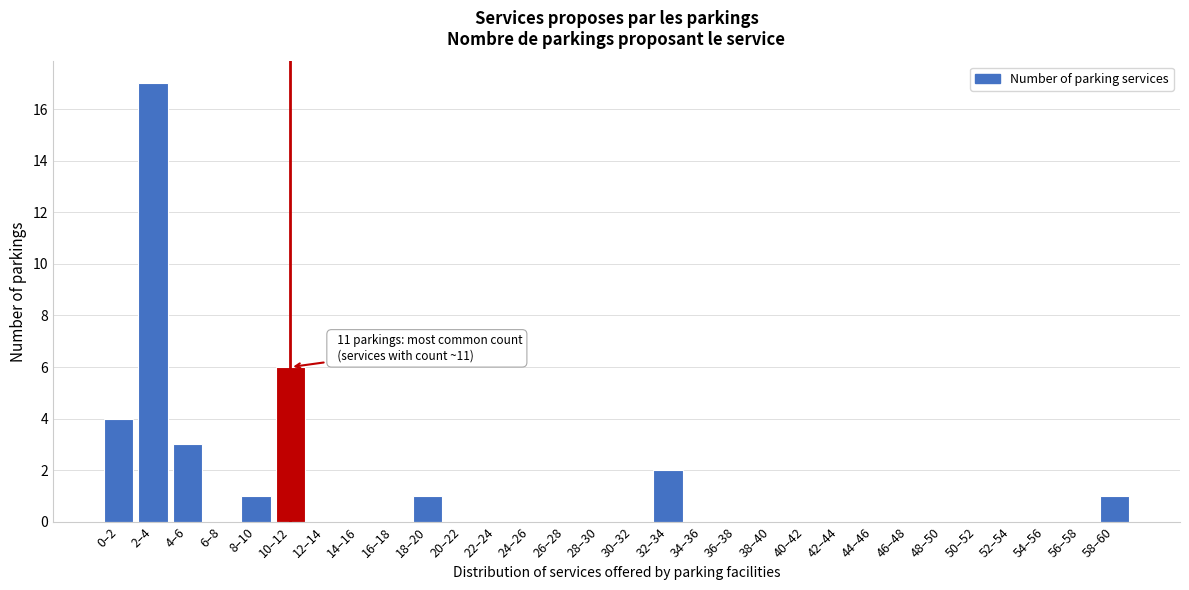

Reading left to right, extract all data points from this chart.

0–2=4	2–4=17	4–6=3	6–8=0	8–10=1	10–12=6	12–14=0	14–16=0	16–18=0	18–20=1	20–22=0	22–24=0	24–26=0	26–28=0	28–30=0	30–32=0	32–34=2	34–36=0	36–38=0	38–40=0	40–42=0	42–44=0	44–46=0	46–48=0	48–50=0	50–52=0	52–54=0	54–56=0	56–58=0	58–60=1